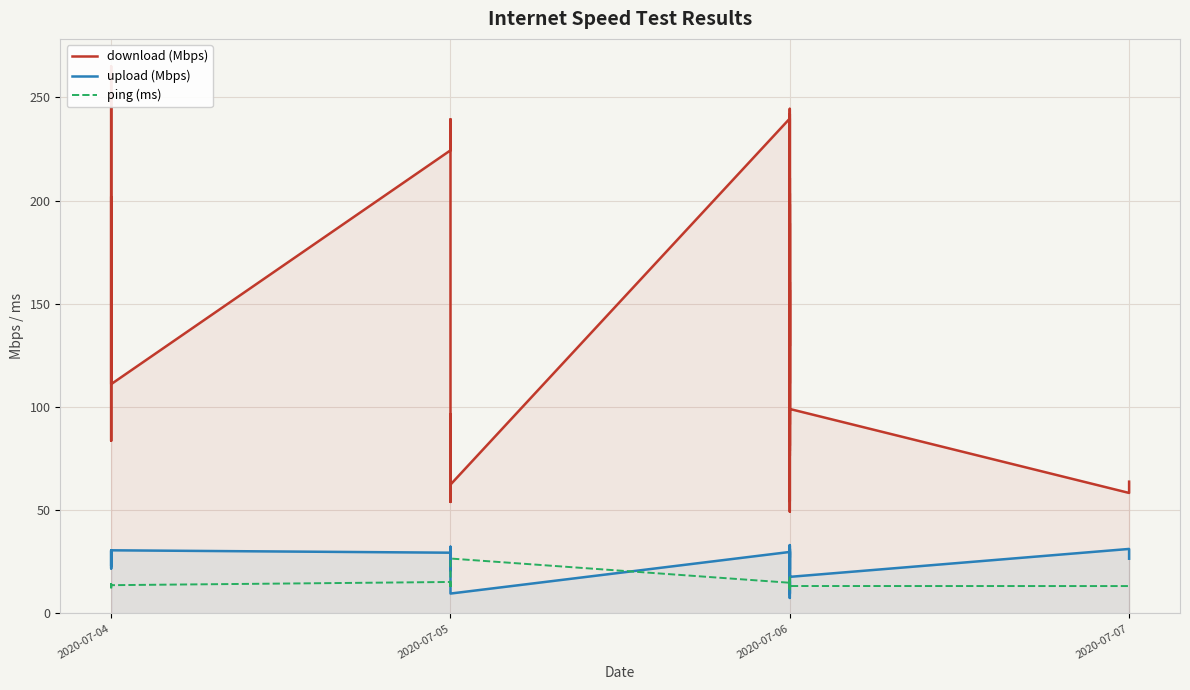

List the series in order of their peak value, highest first.

download (Mbps), upload (Mbps), ping (ms)